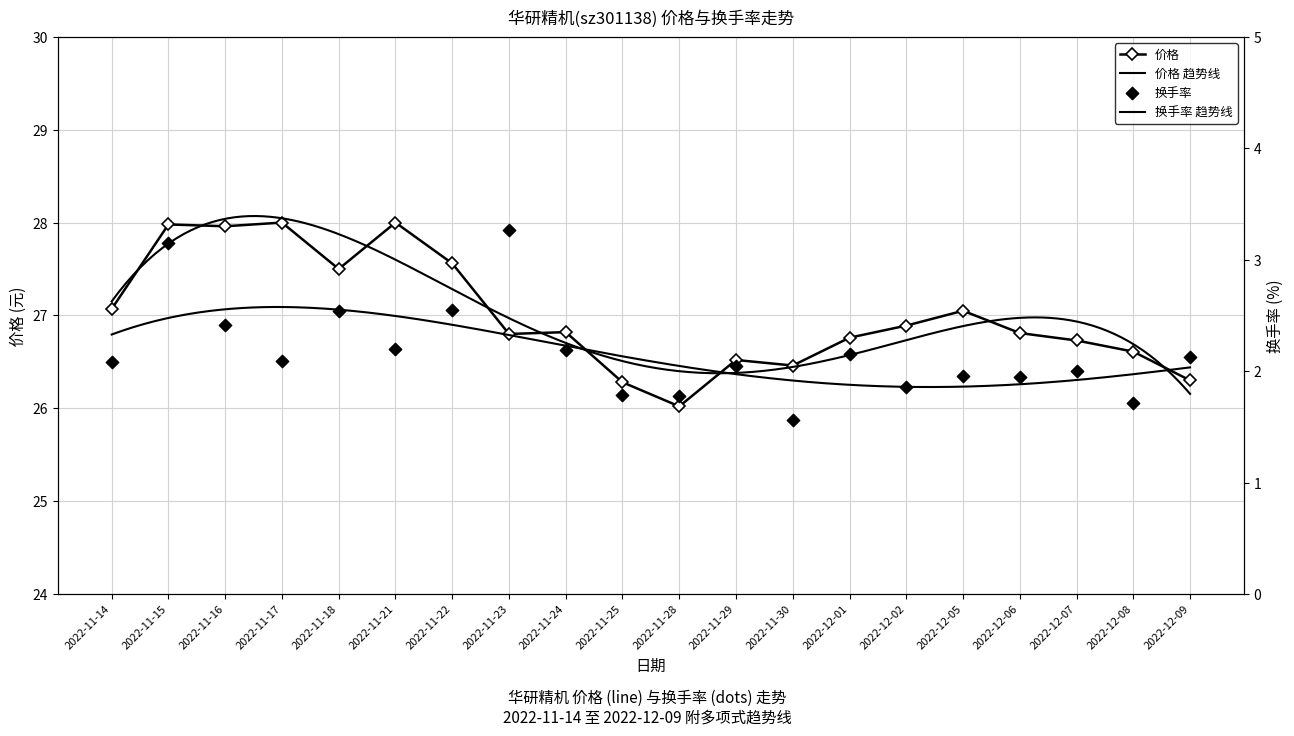

Which series has the largest total across all categories?

价格